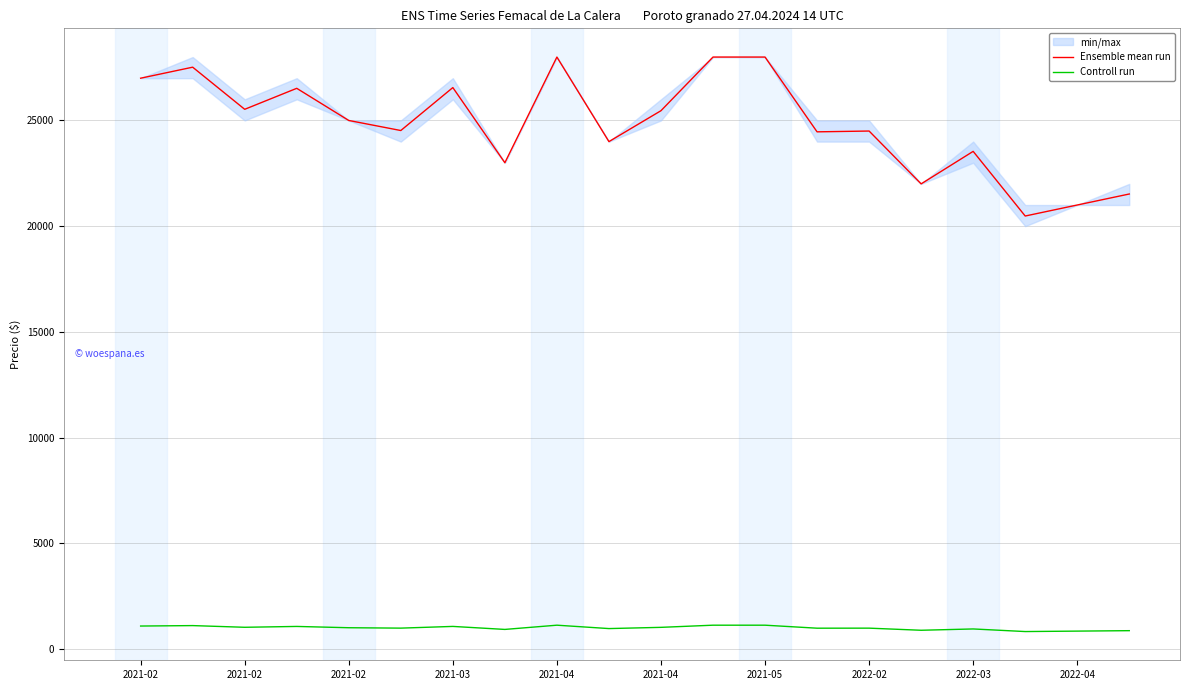

Which has a higher value, 2022-02 or 15?

2022-02